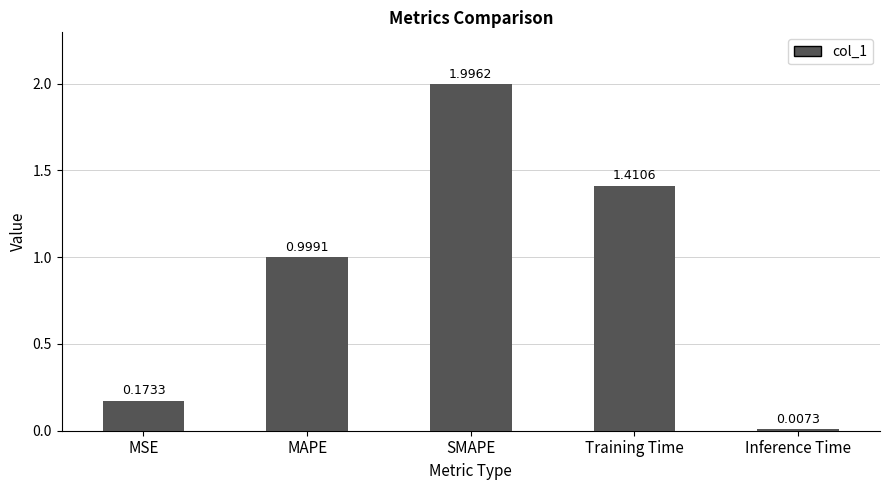

What is the maximum value shown in the chart?

2.0